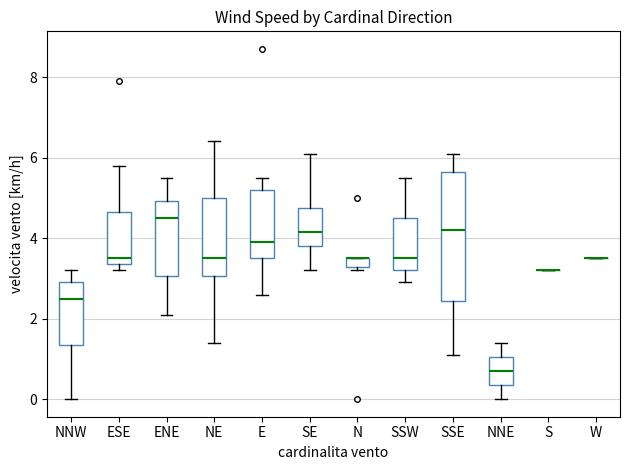

Where is the upper edge of the box for ENE on the y-axis? The values are not printed on the chart, so give them approximately, as read against the axis.

5.0